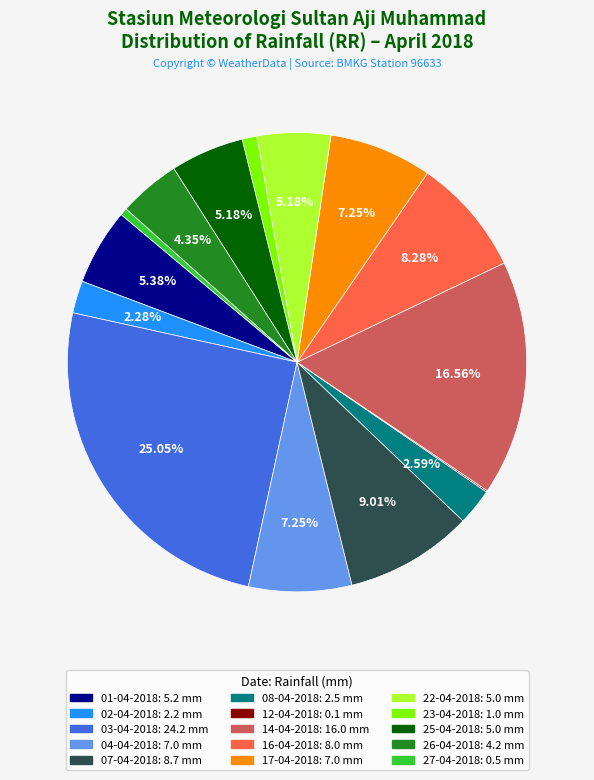

Does any single category account for the majority?

No